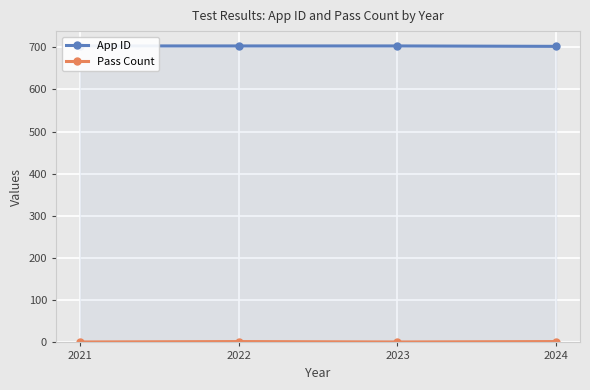

What is the sum of all App ID values?

2811